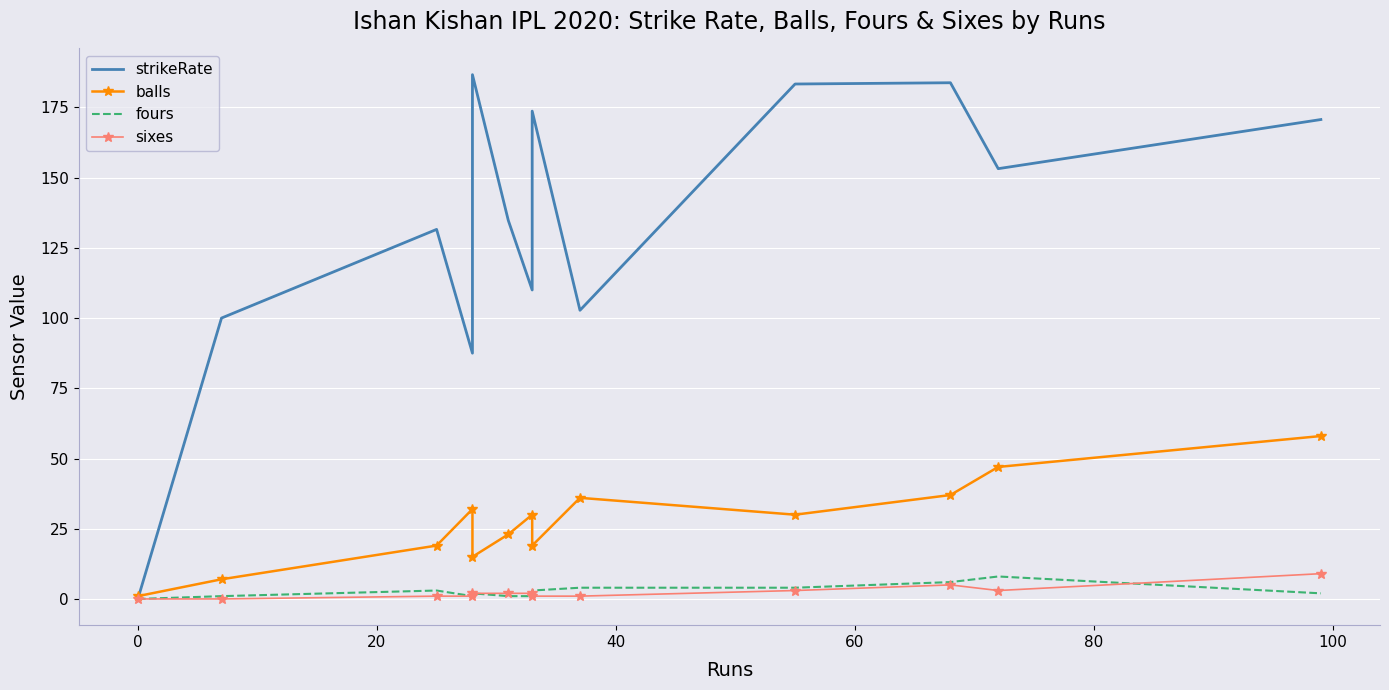

True or false: sixes and strikeRate intersect in this chart.

False